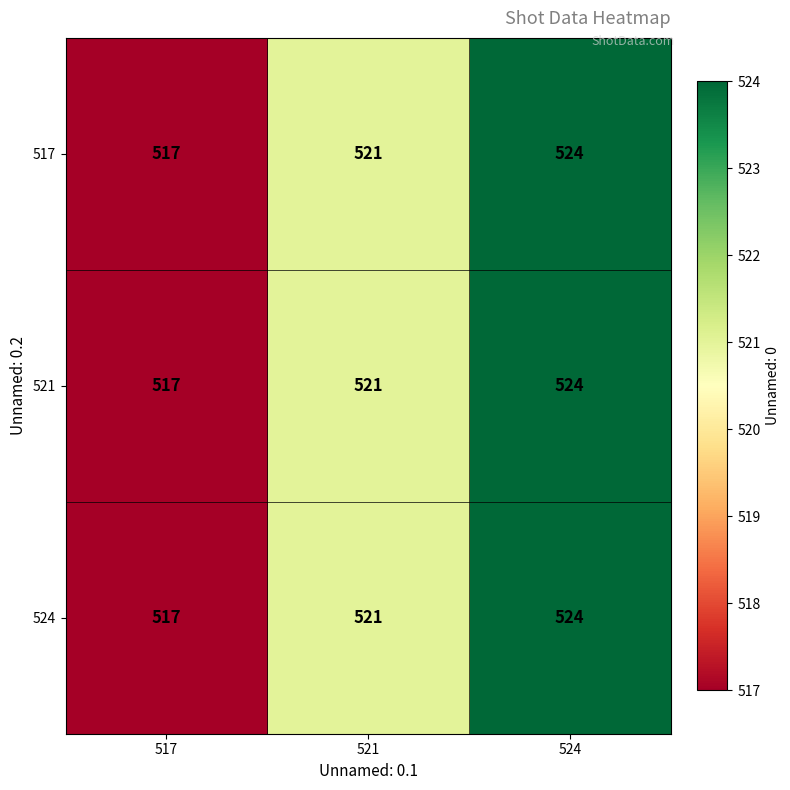

Rank the categories by 521 value from lowest to highest.

517, 521, 524